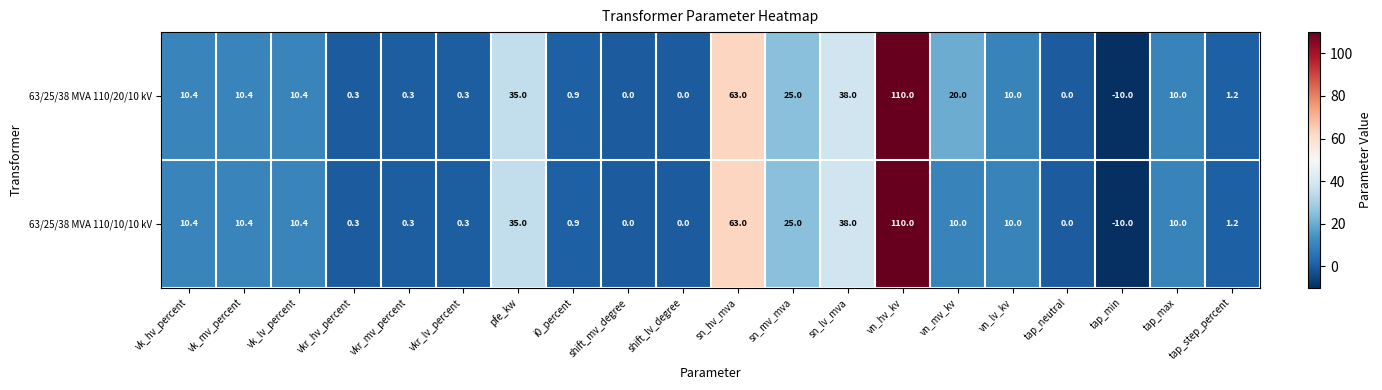

What is the highest value of the 63/25/38 MVA 110/10/10 kV series?

110.0